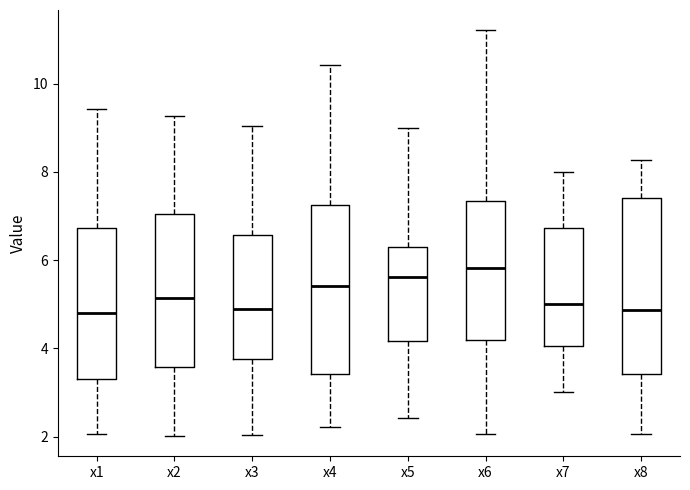

Reading left to right, transcribe this box plot: for each box, give where its median line is, the range the box spans, and where its two whiskers end, as read against the y-axis. The values are not printed on the chart, so give them approximately, as read against the axis.

x1: median 4.8, box 3.4 to 6.8, whiskers 2.0 to 9.4
x2: median 5.2, box 3.6 to 7.0, whiskers 2.0 to 9.2
x3: median 5.0, box 3.8 to 6.6, whiskers 2.0 to 9.0
x4: median 5.4, box 3.4 to 7.2, whiskers 2.2 to 10.4
x5: median 5.6, box 4.2 to 6.2, whiskers 2.4 to 9.0
x6: median 5.8, box 4.2 to 7.4, whiskers 2.0 to 11.2
x7: median 5.0, box 4.0 to 6.8, whiskers 3.0 to 8.0
x8: median 4.8, box 3.4 to 7.4, whiskers 2.0 to 8.2